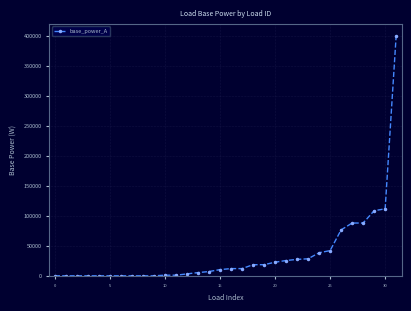

How many data points are less than 12000?

16